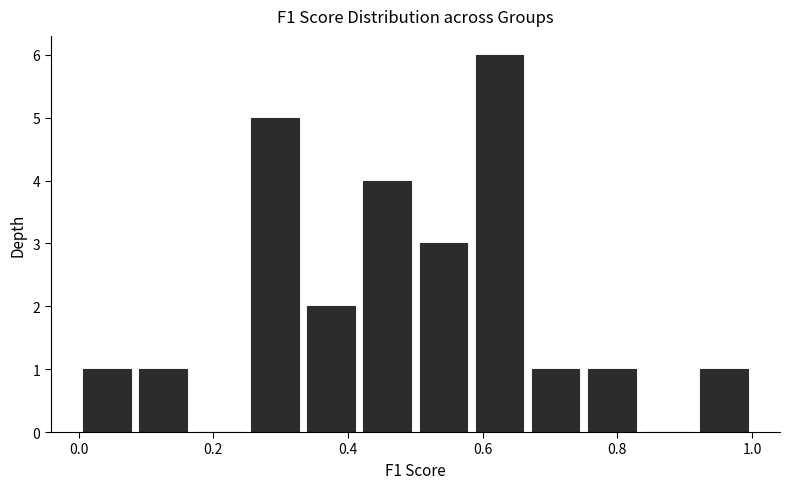

Reading left to right, list every bar in this chart as the range it spans on the x-axis followed by its height. Neither the bar edges nor the heights are printed on the chart, so give them approximately, as read against the axes.

0.00 to 0.08: 1
0.08 to 0.16: 1
0.16 to 0.26: 0
0.26 to 0.34: 5
0.34 to 0.42: 2
0.42 to 0.50: 4
0.50 to 0.58: 3
0.58 to 0.66: 6
0.66 to 0.76: 1
0.76 to 0.84: 1
0.84 to 0.92: 0
0.92 to 1.00: 1